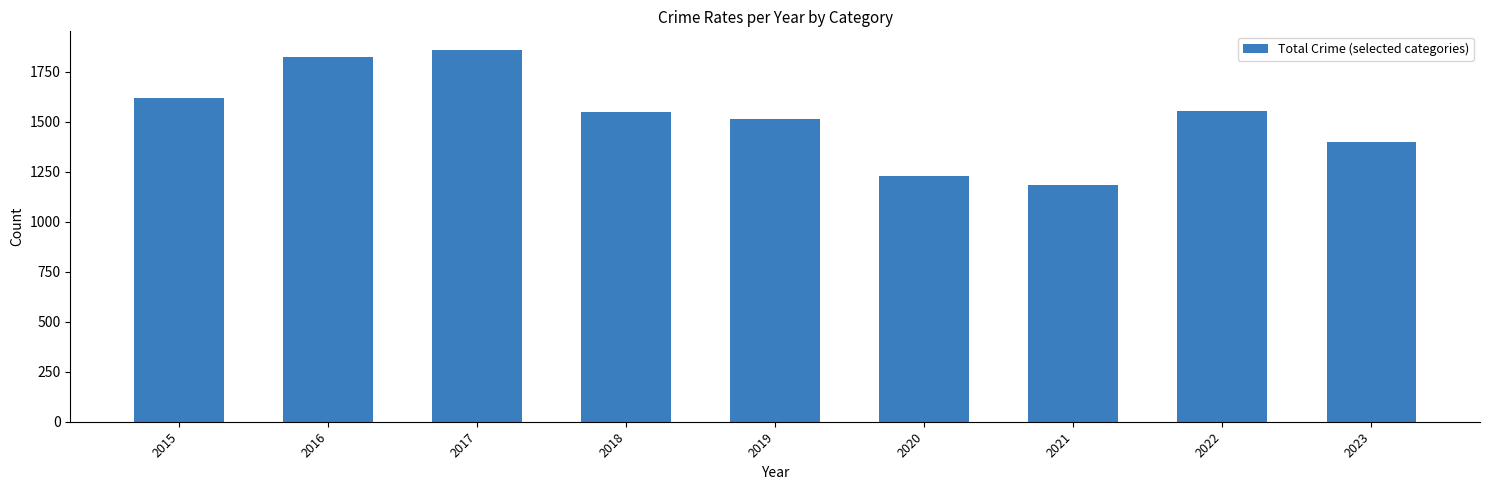

What is the difference between the maximum and minimum values?

677